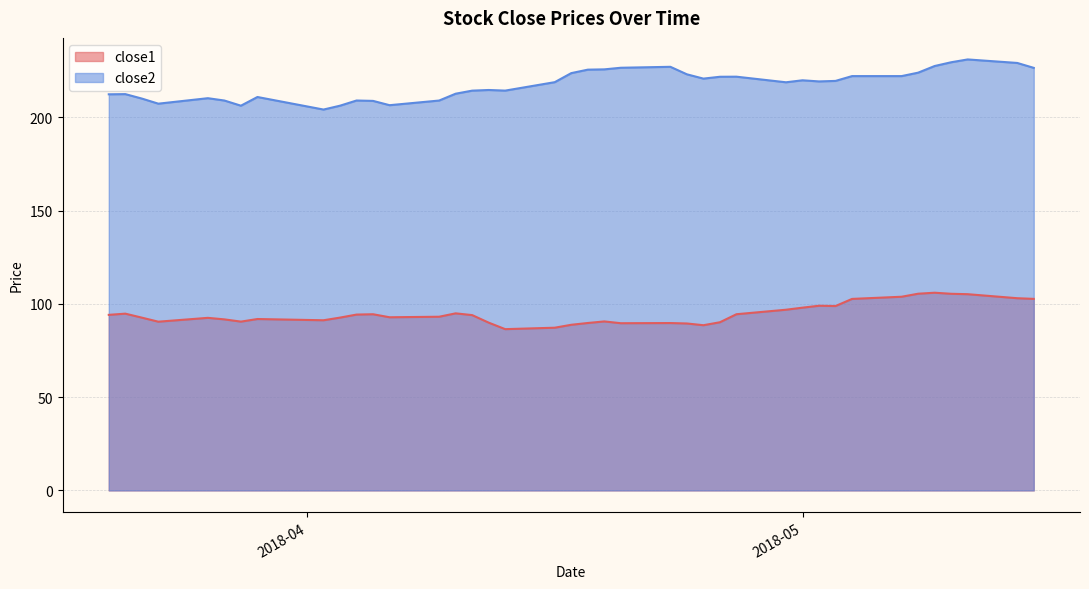

At which label is close2 closest to 217?

2018-04-30